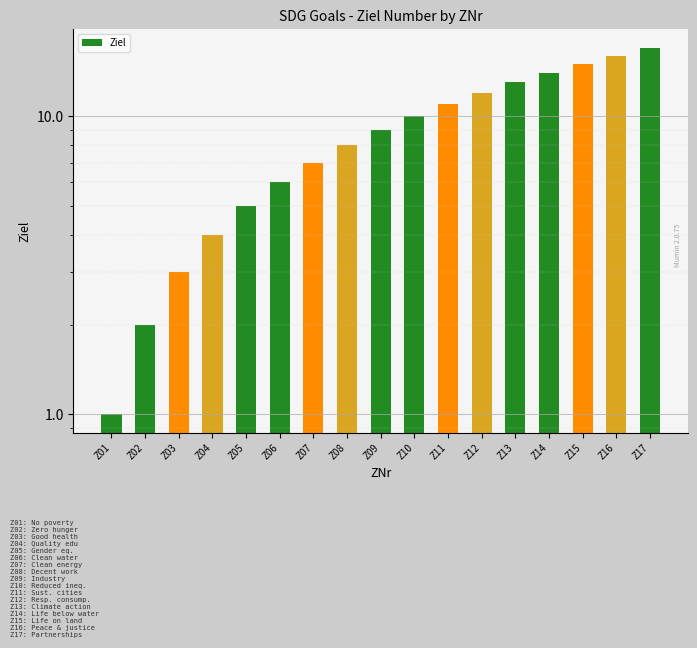

What is the value of the 15th bar from the left?

15